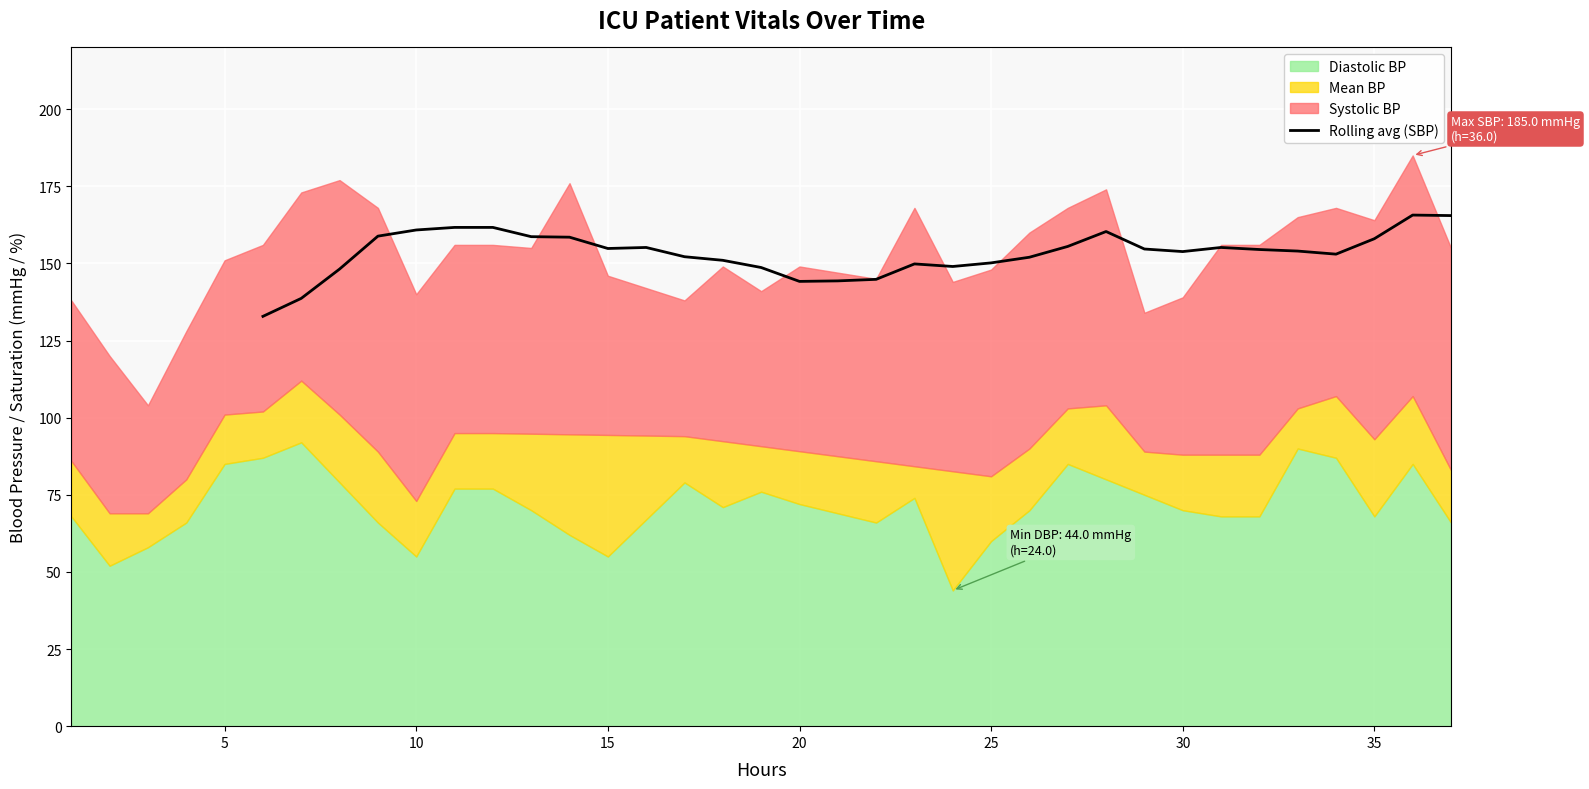

What is the maximum value for Rolling avg (SBP)?

165.7